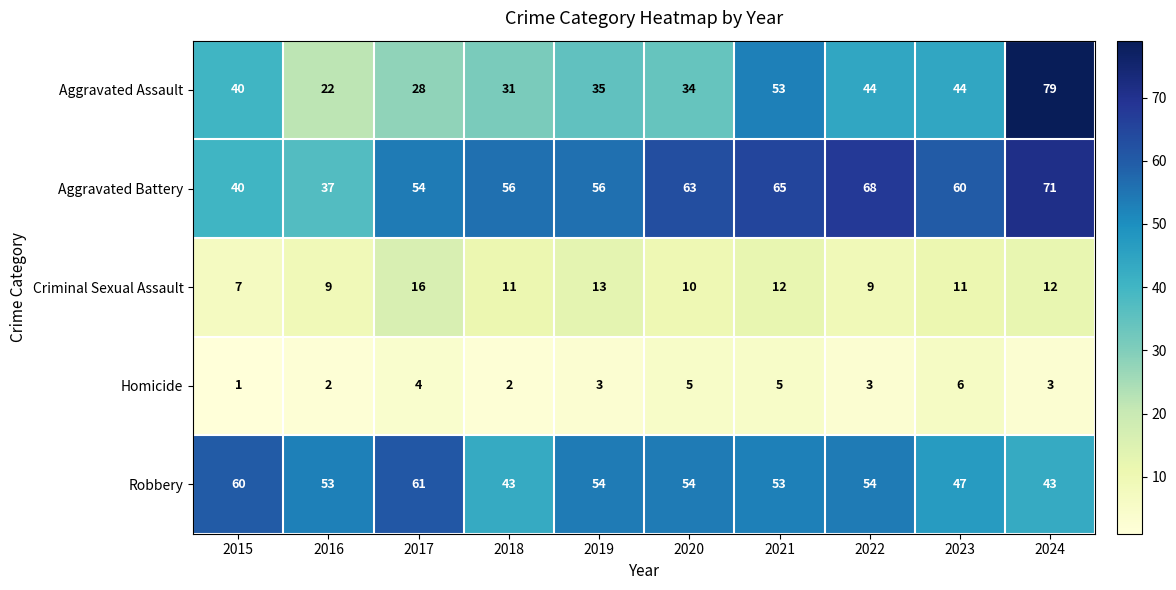

At which category is the sum across all series the highest?

2024